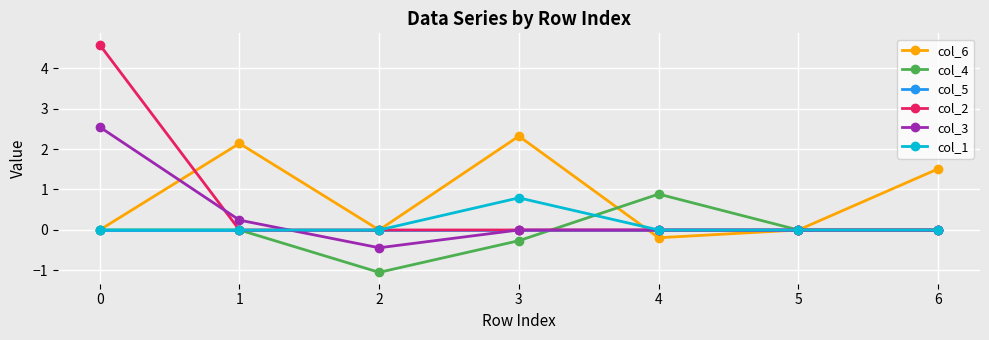

At which label does col_6 reach its minimum?

4